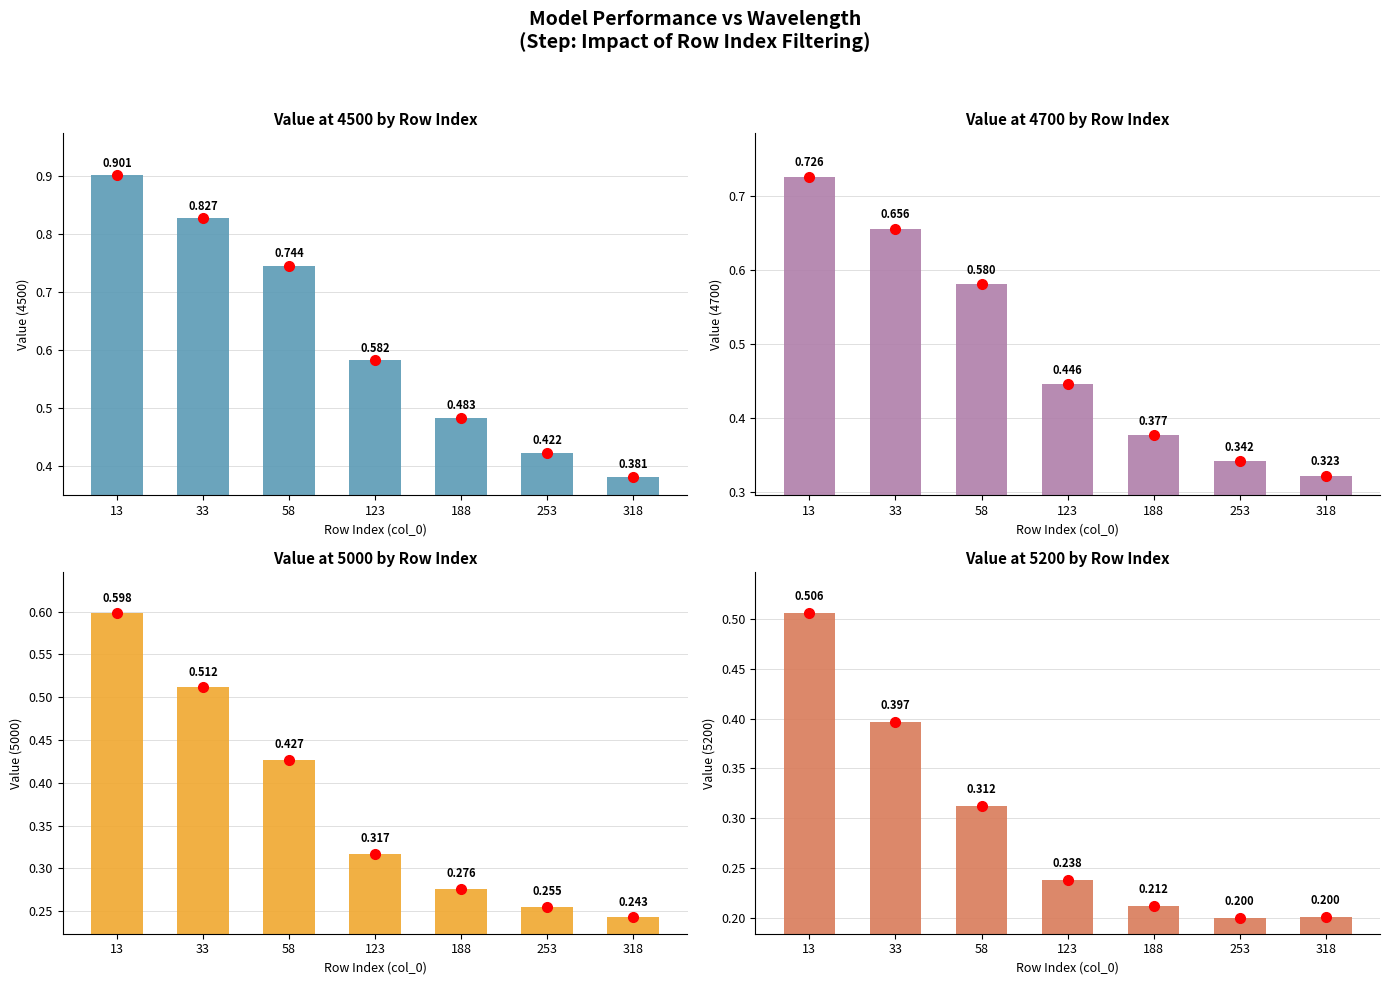

What is the approximate value of 4700 at 58?

0.6